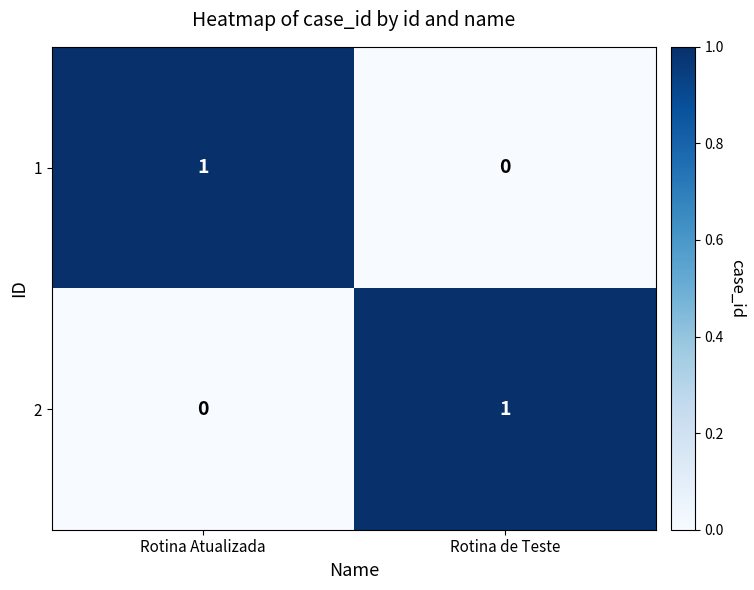

How many data points in 2 are less than 1?

1